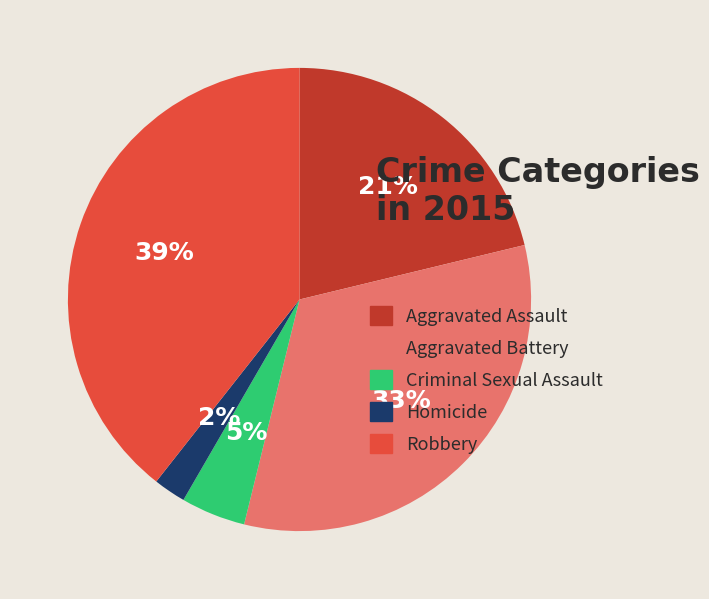

Do Robbery and Aggravated Assault together represent more than half of the pie?

Yes